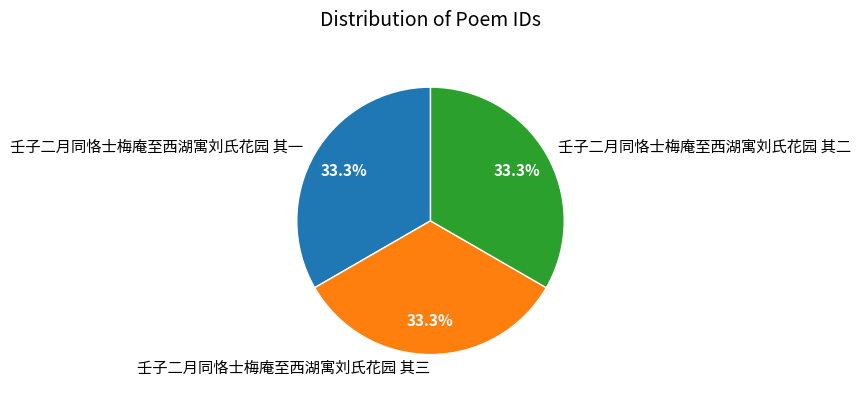

To the nearest percent, what percentage of the pie is 壬子二月同恪士梅庵至西湖寓刘氏花园 其二?

33%